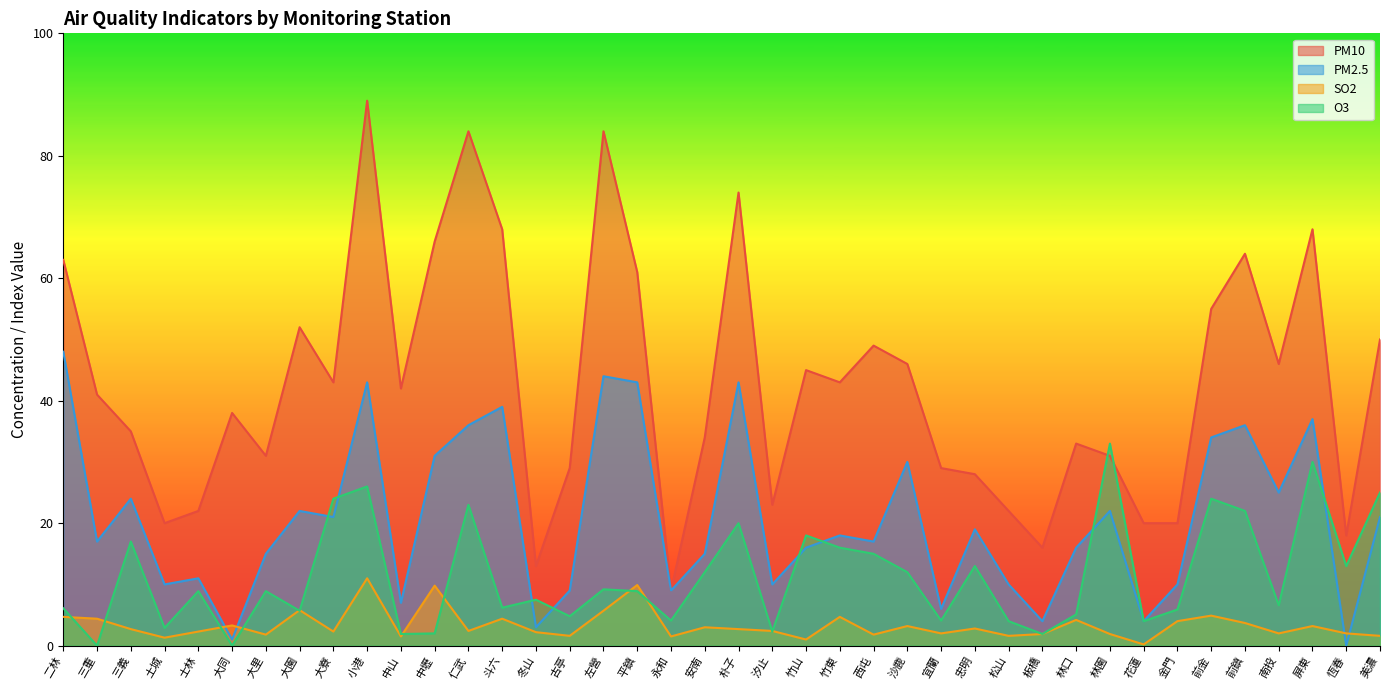

Rank the categories by PM10 value from lowest to highest.

永和, 冬山, 板橋, 恆春, 土城, 花蓮, 金門, 士林, 松山, 汐止, 忠明, 古亭, 宜蘭, 大里, 林園, 林口, 安南, 三義, 大同, 三重, 中山, 大寮, 竹東, 竹山, 沙鹿, 南投, 西屯, 美濃, 大園, 前金, 平鎮, 二林, 前鎮, 中壢, 斗六, 屏東, 朴子, 仁武, 左營, 小港